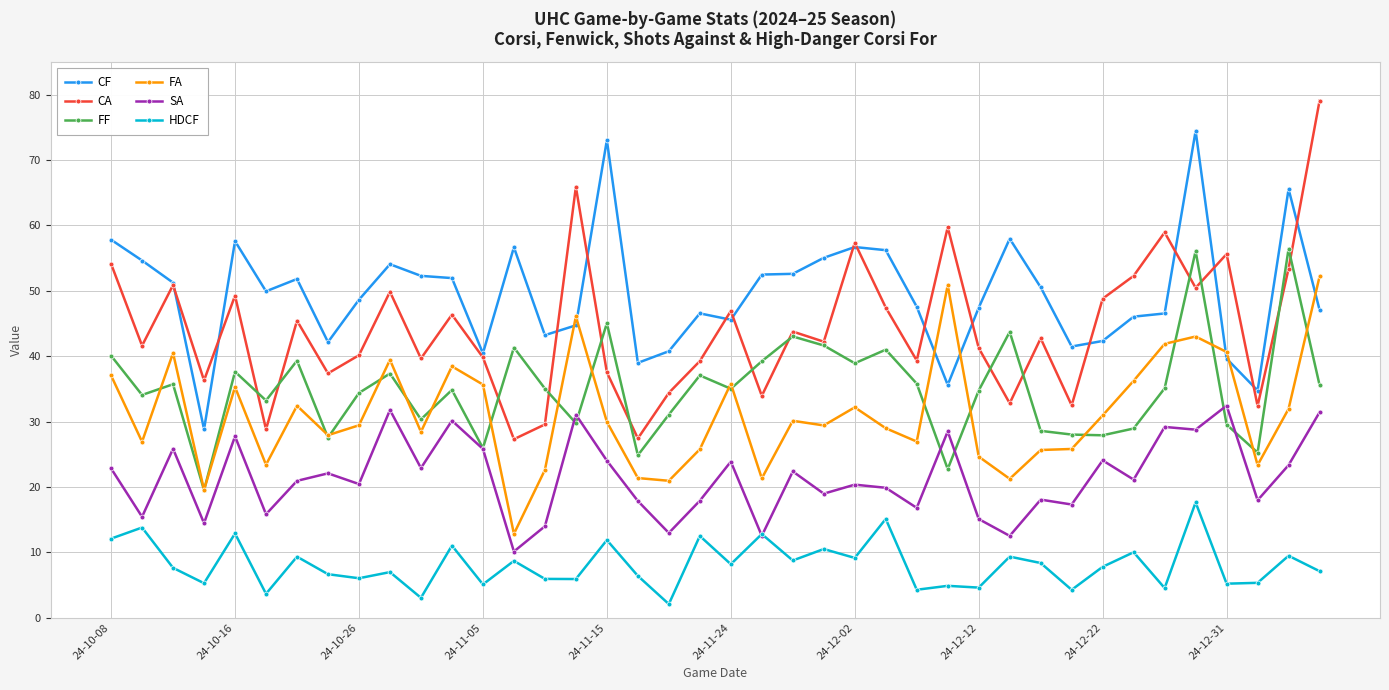

What is the value of the CA point at the 26th from the left?

47.4